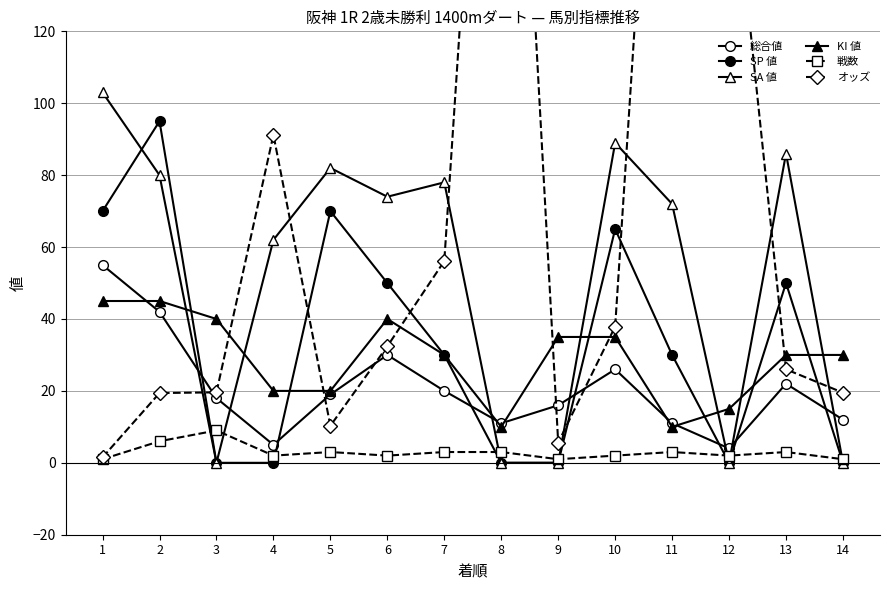

At which category does 戦数 reach its first local valley?

4